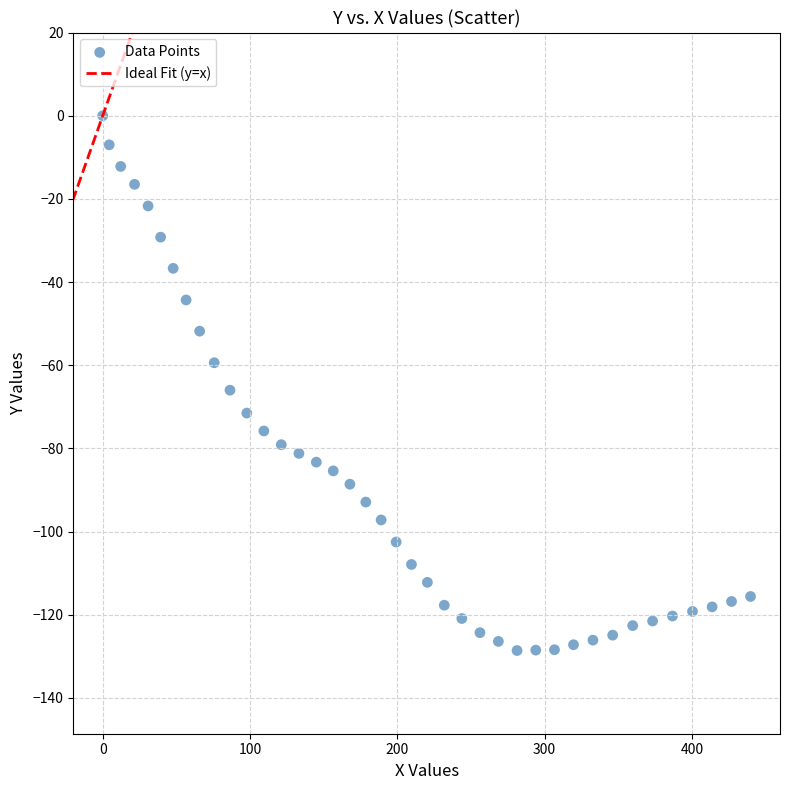

What Y value in the scatter plot is closest to -64?

-66.0